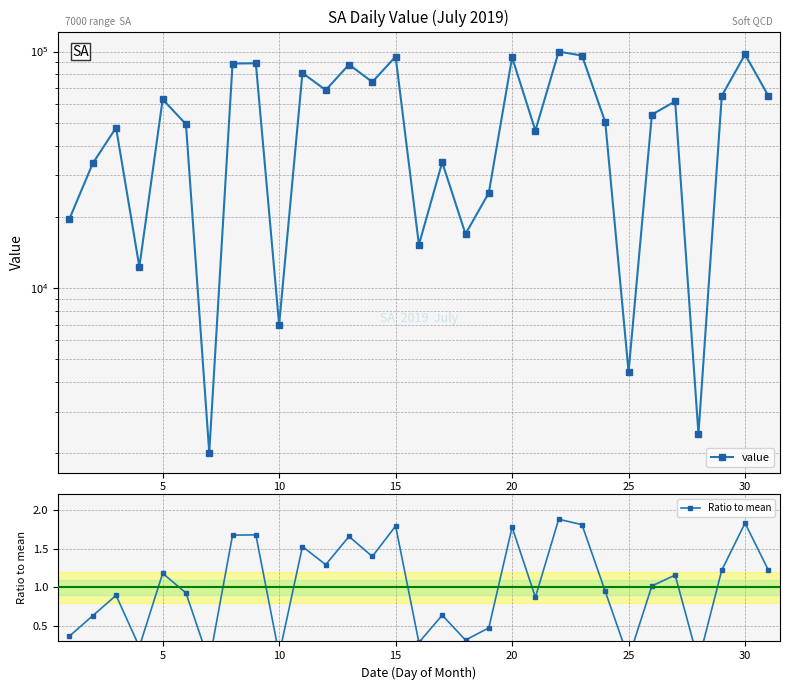

What is the average value of the value series?

53176.2